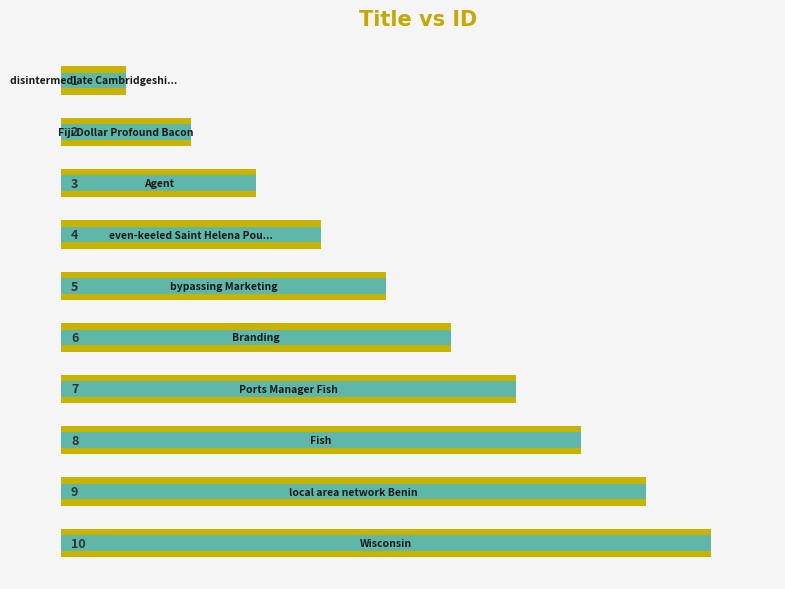

Approximately how many times larger is the value at 0 compared to 8?

0.1